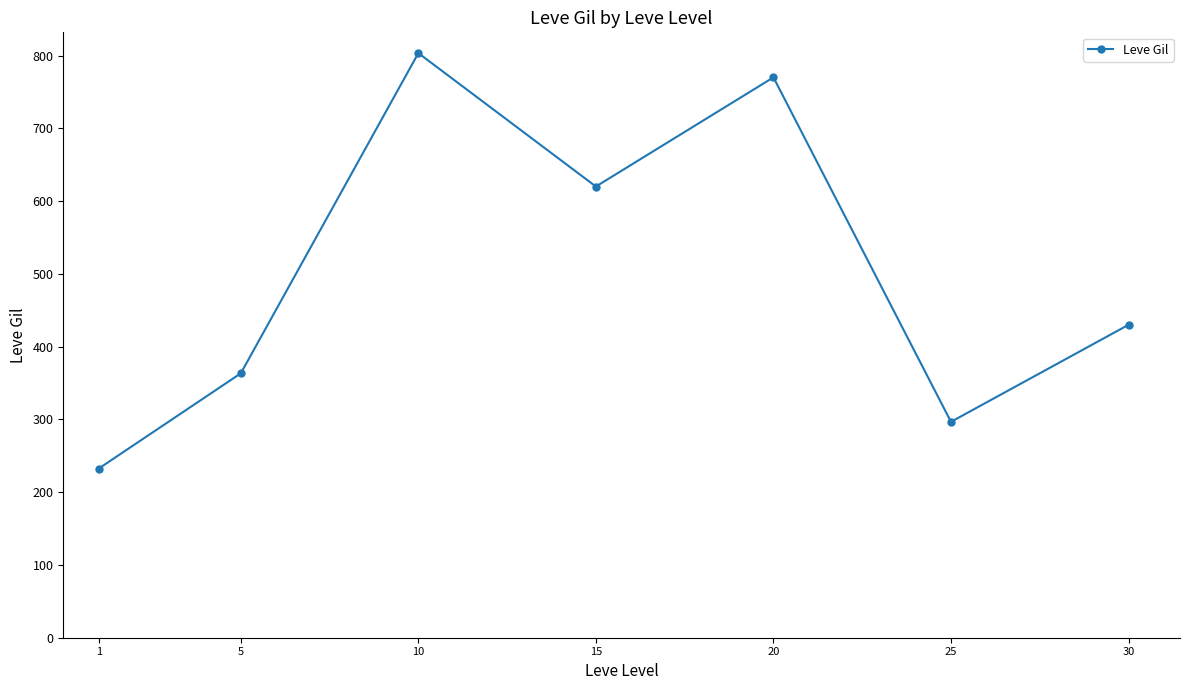

Does the chart display data point markers on the line(s)?

Yes